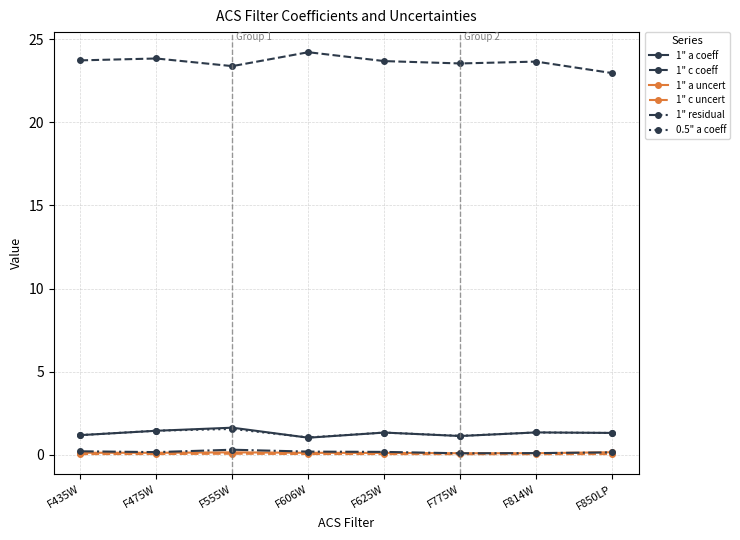

True or false: 1" c uncert has more than 0 interior local peaks.

True